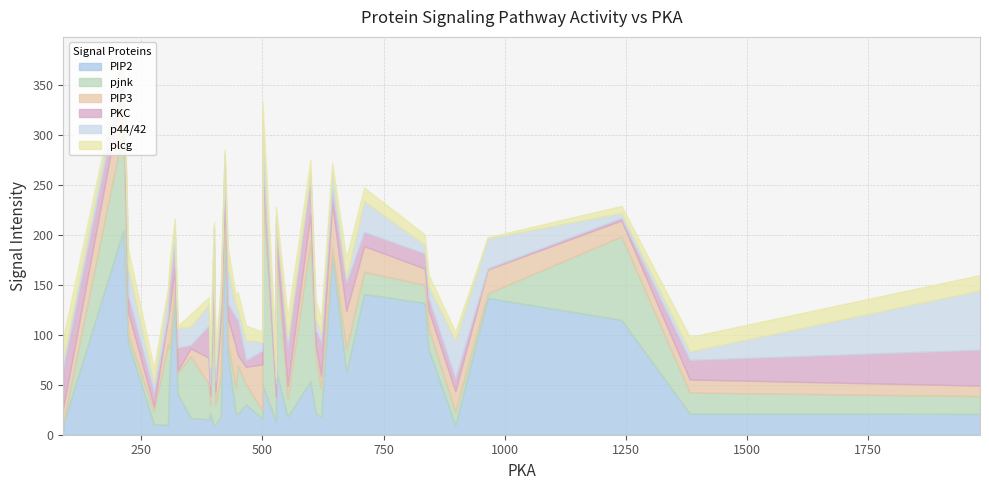

True or false: PIP3 has a value of 3.9 at 1981.

False